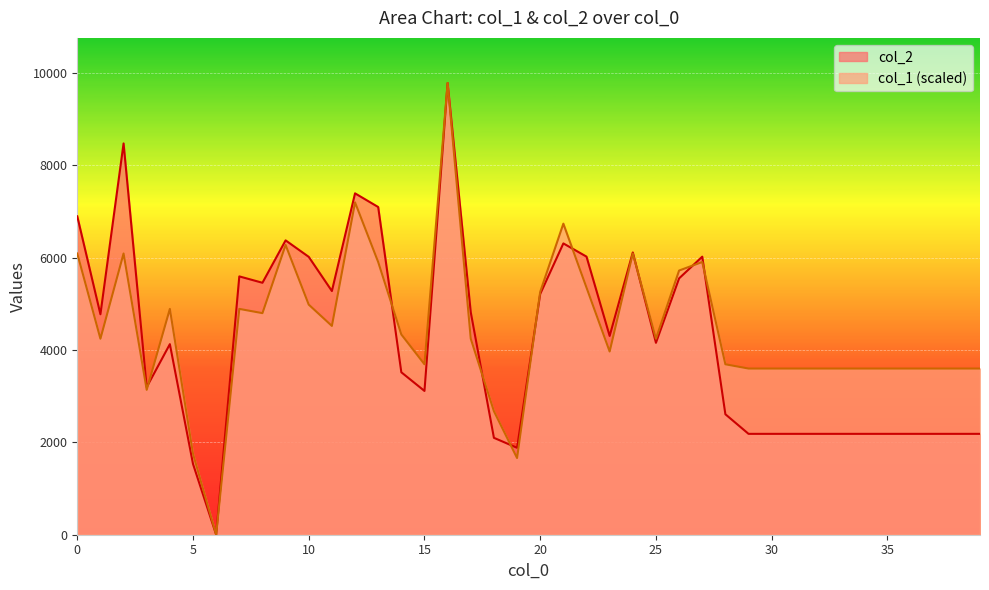

Which category has the highest value across all series?

16